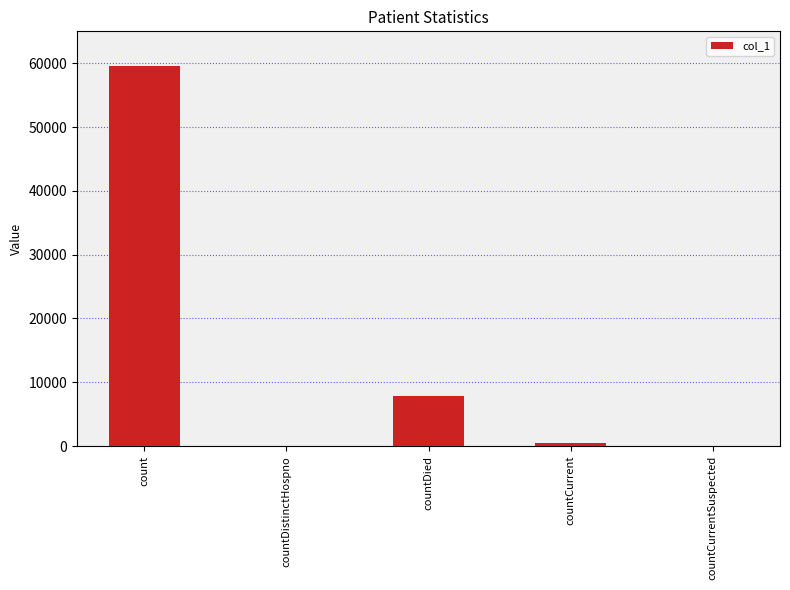

Are the bars horizontal?

No